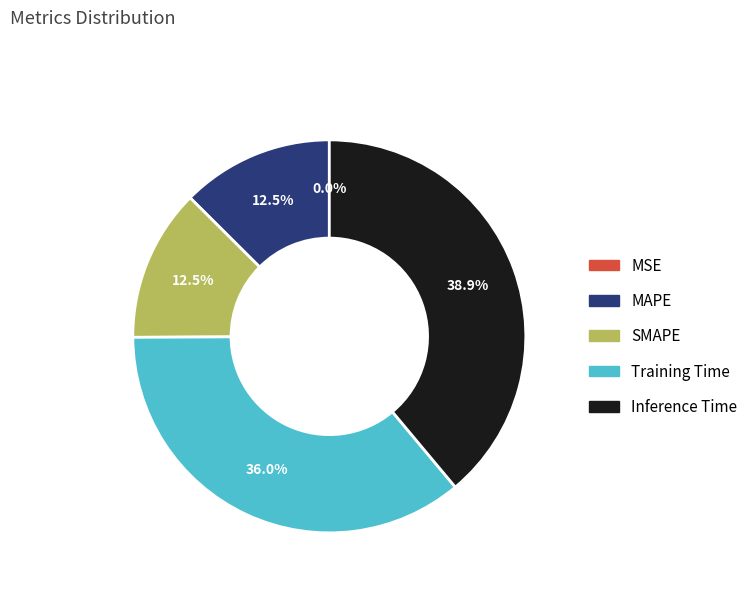

Does any single category account for the majority?

No